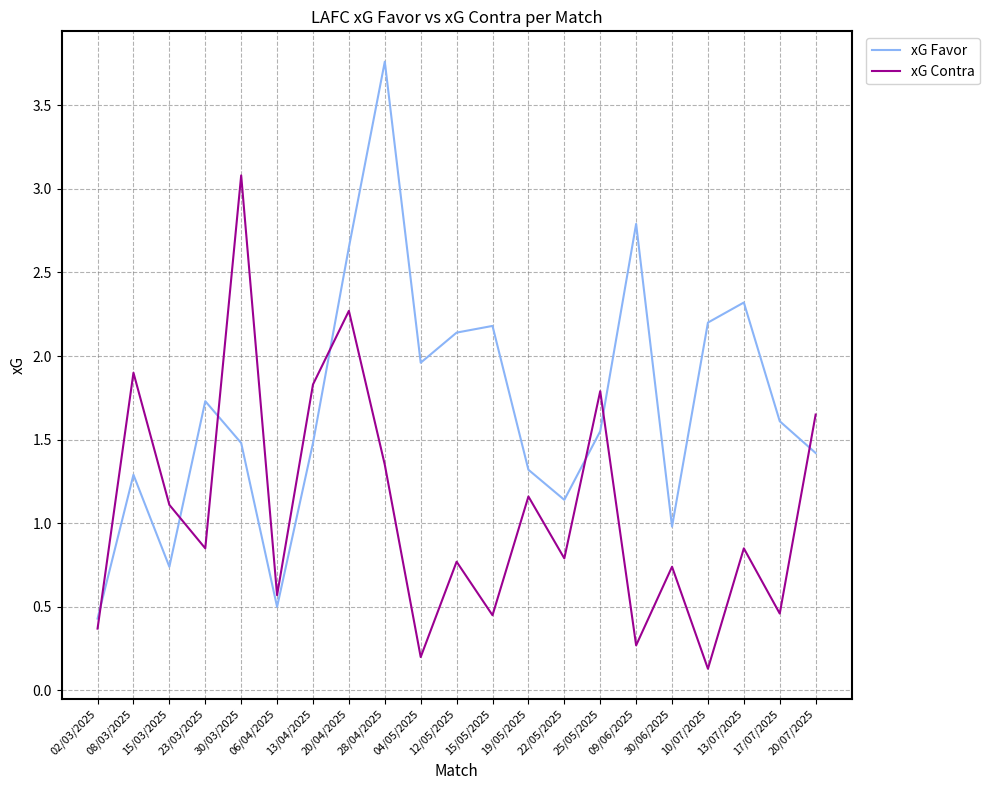

What position from the right is 19/05/2025?

9